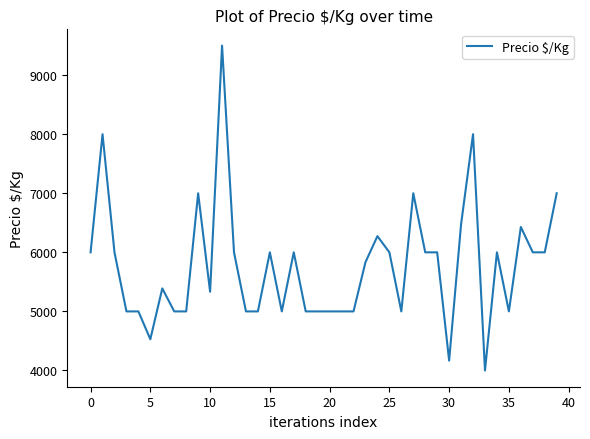

What is the difference between the maximum and minimum values?

5500